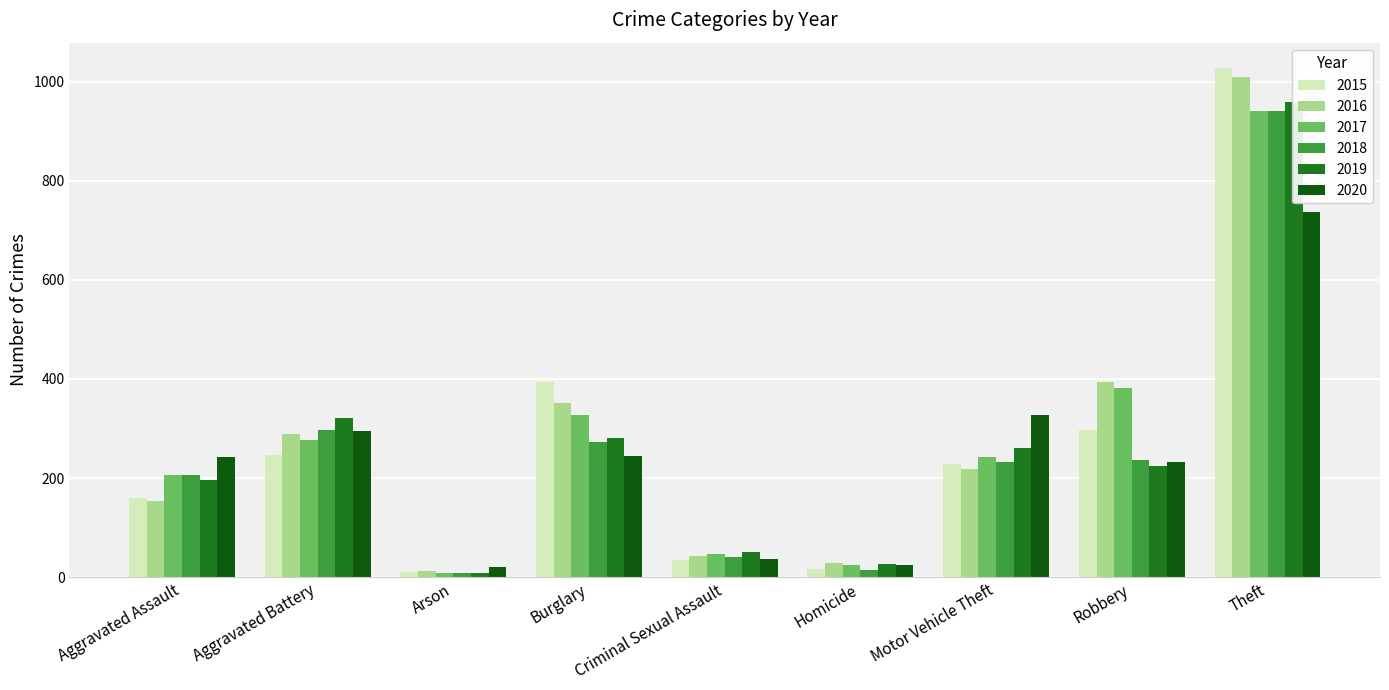

Which series has the largest total across all categories?

2016